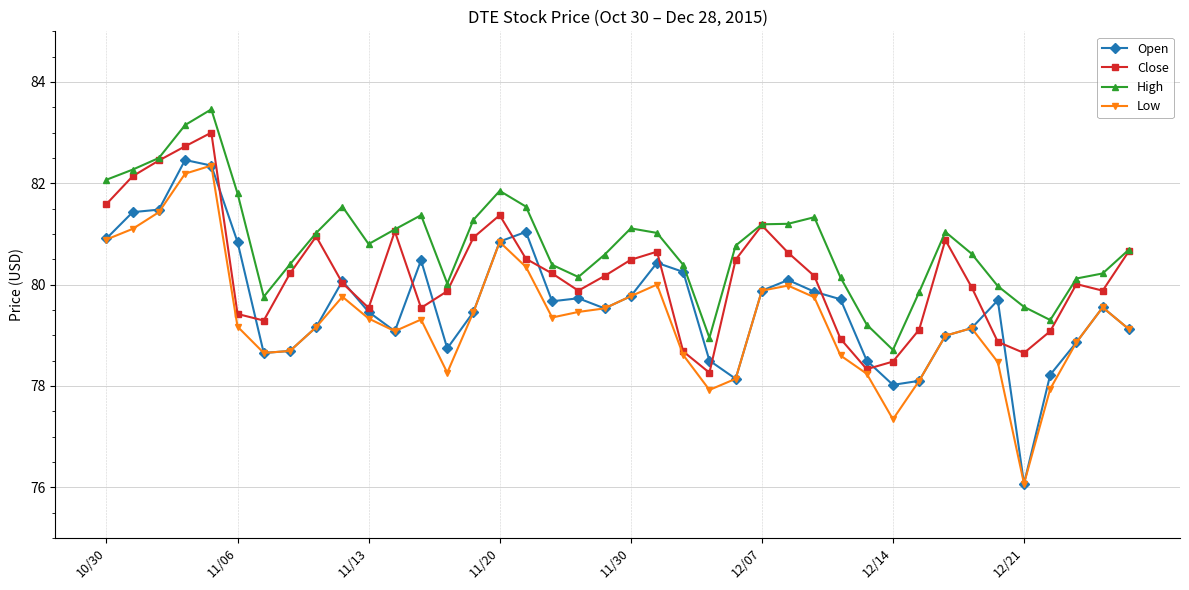

True or false: Low and High intersect in this chart.

False